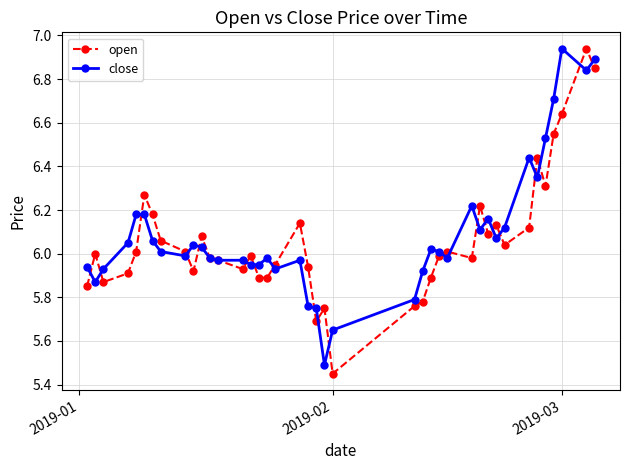

What are all the series names shown in the legend?

open, close